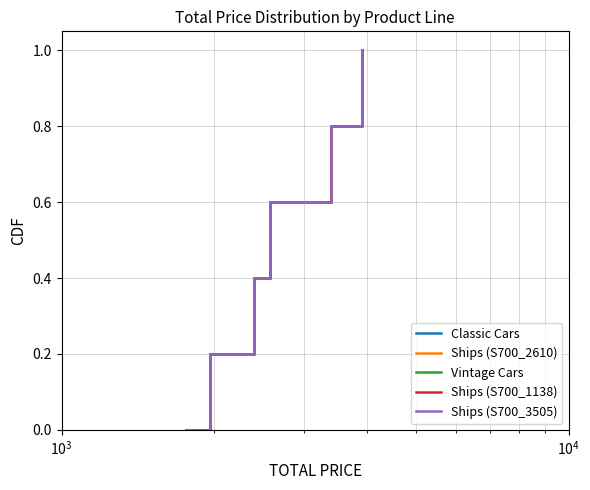

True or false: Ships (S700_3505) and Classic Cars cross at least once.

False